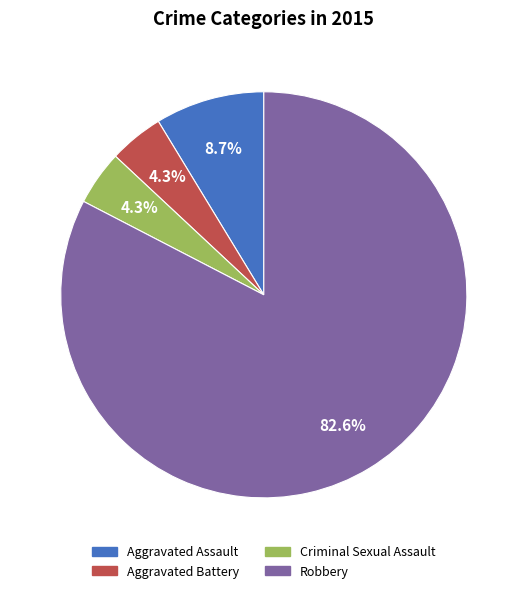

Is it true that Aggravated Battery is 4% of the pie?

True